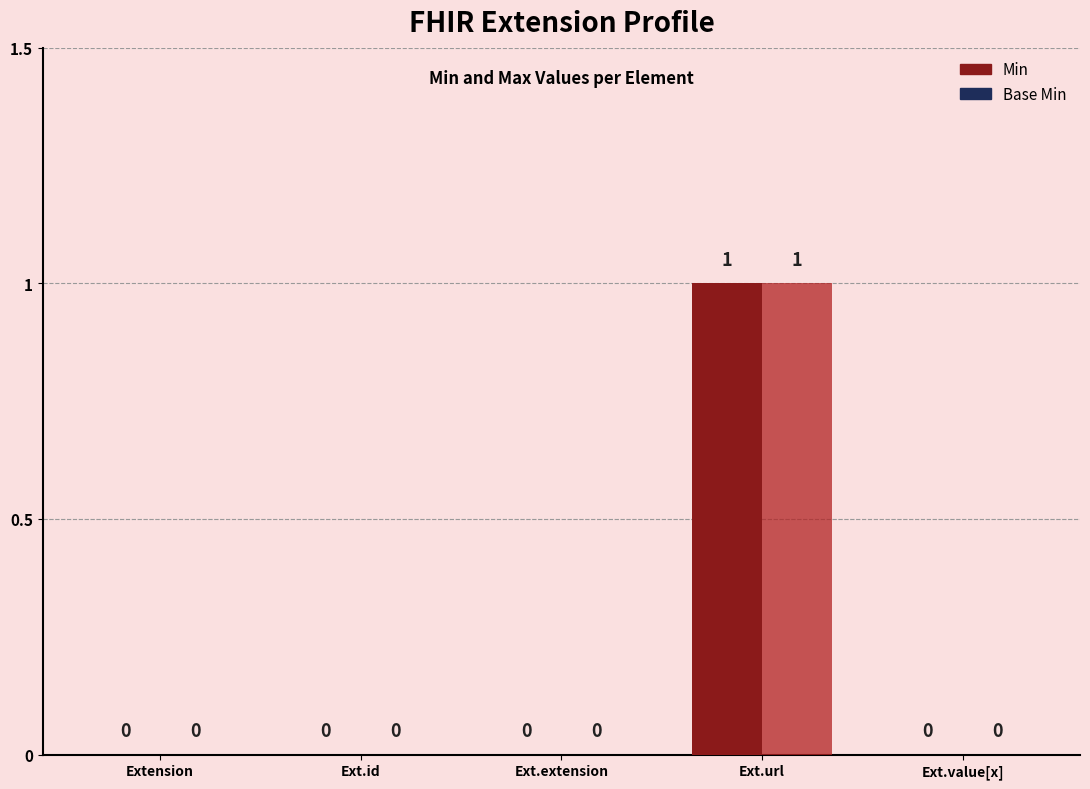

At which category is the sum across all series the highest?

Ext.url